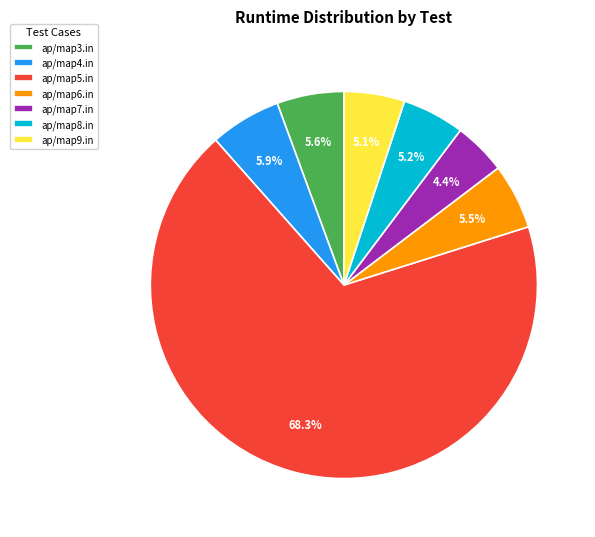

How many segments does this pie chart have?

7